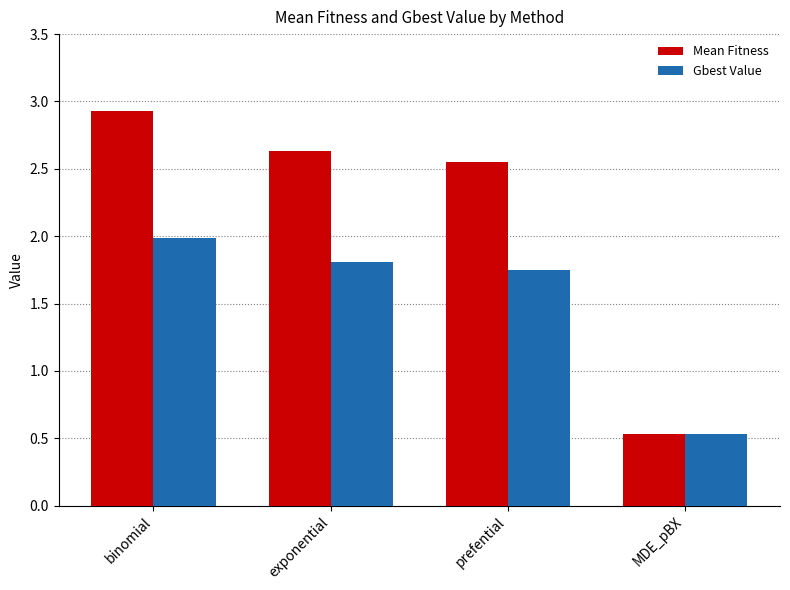

At which label is Mean Fitness closest to 1?

MDE_pBX